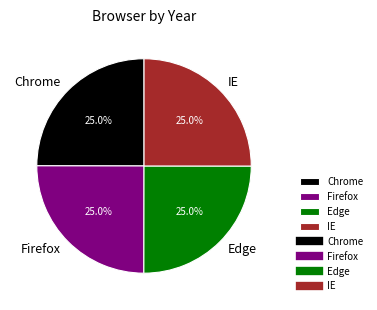

To the nearest percent, what is the average slice percentage?

25%